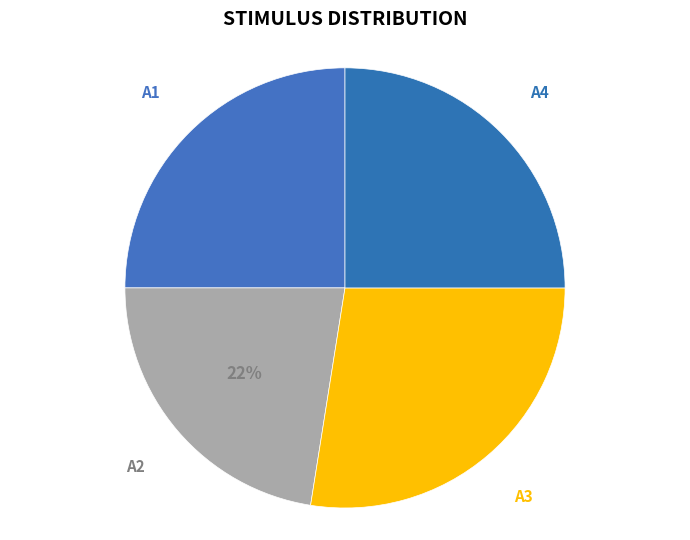

Does any single category account for the majority?

No